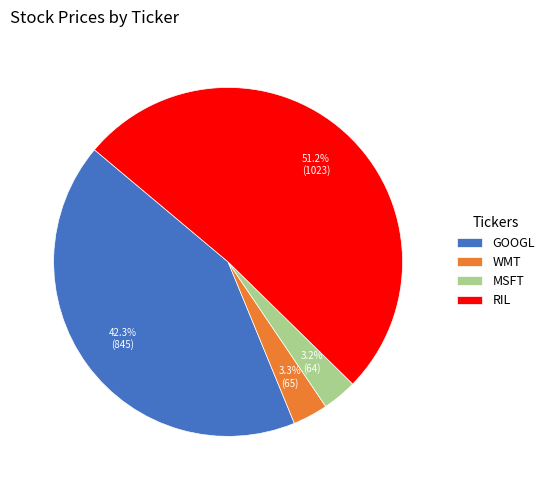

Which slice is the largest?

RIL